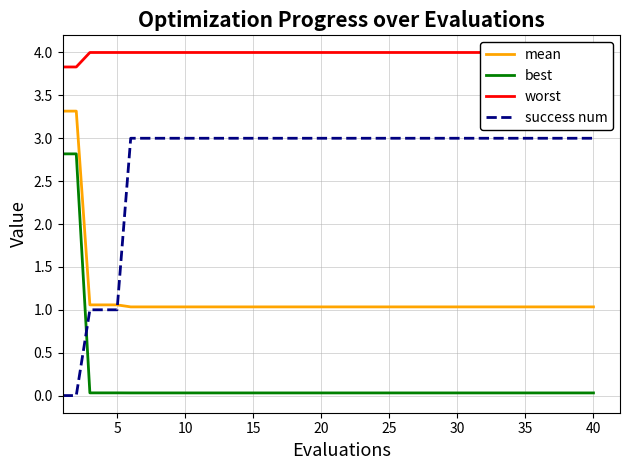

The value of mean at 40 is 1.0. True or false?

True